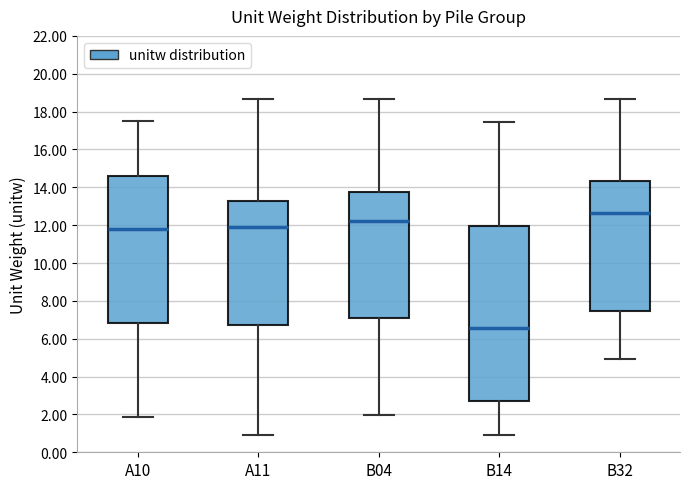

Reading left to right, read every box against the y-axis: the position of its median line, the range the box covers, and the ends of its whiskers. The values are not printed on the chart, so give them approximately, as read against the axis.

A10: median 11.8, box 6.8 to 14.6, whiskers 1.8 to 17.4
A11: median 12.0, box 6.8 to 13.2, whiskers 1.0 to 18.6
B04: median 12.2, box 7.0 to 13.8, whiskers 2.0 to 18.6
B14: median 6.6, box 2.6 to 12.0, whiskers 1.0 to 17.4
B32: median 12.6, box 7.4 to 14.4, whiskers 5.0 to 18.6